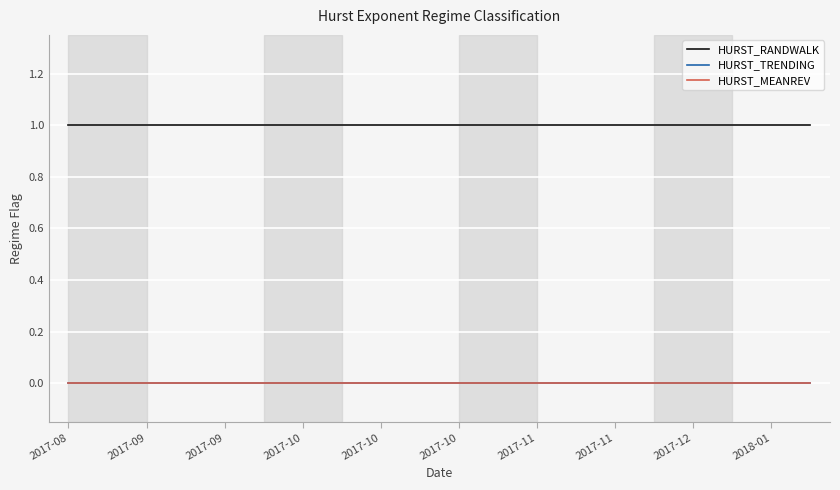

True or false: HURST_MEANREV and HURST_RANDWALK cross at least once.

False